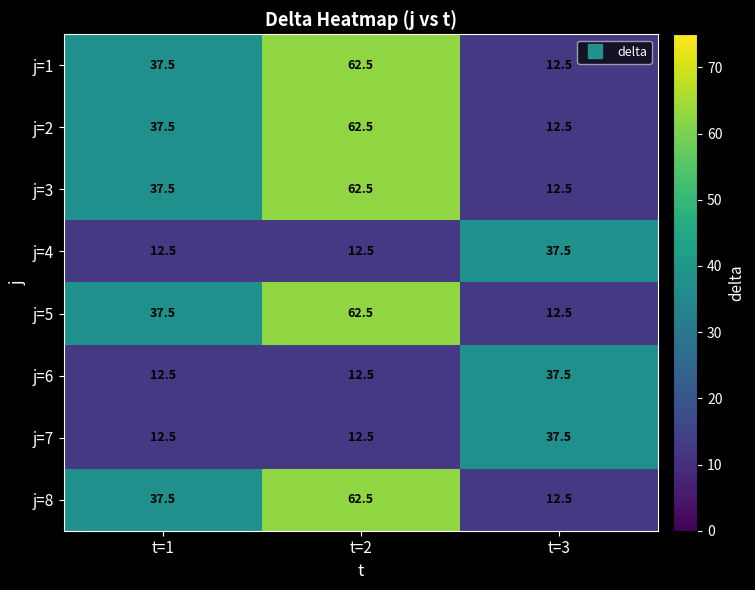

At which category does the chart reach its peak across all series?

t=2